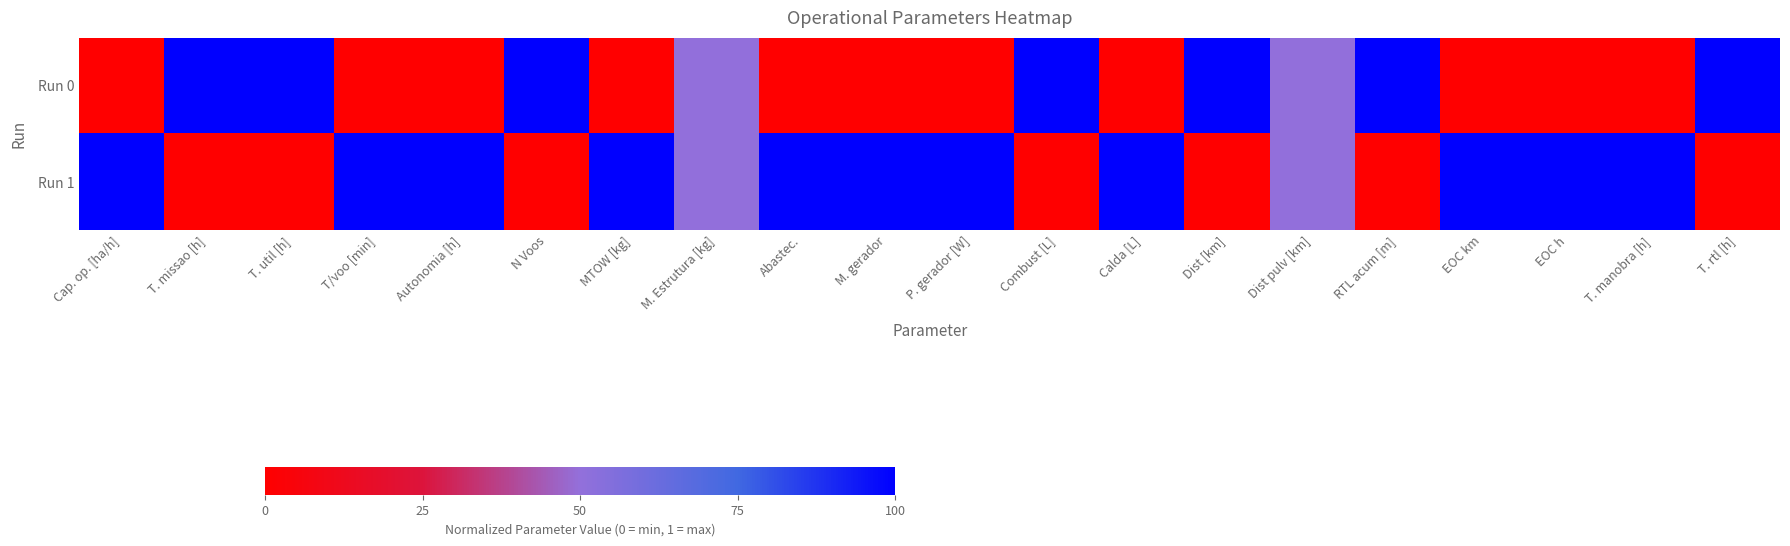

At how many categories does at least one series exceed 0?

20